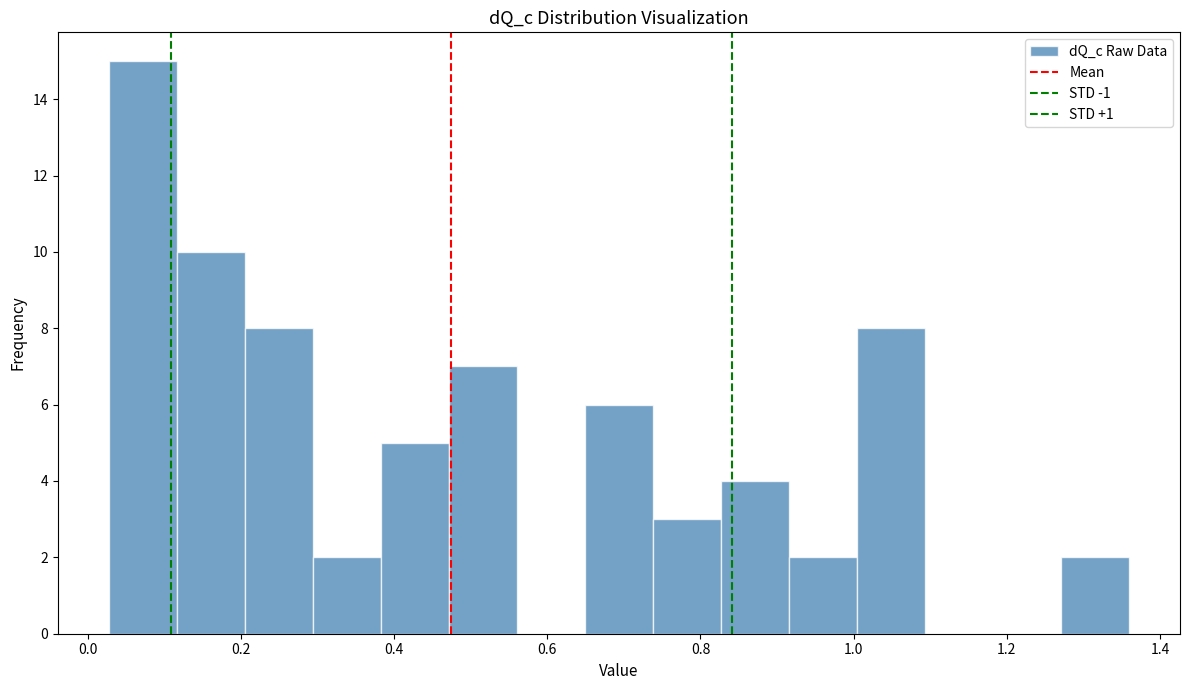

What is the height of the bar covering 0.64 to 0.74 on the x-axis? Neither the bar edges nor the heights are printed on the chart, so give them approximately, as read against the axes.

6